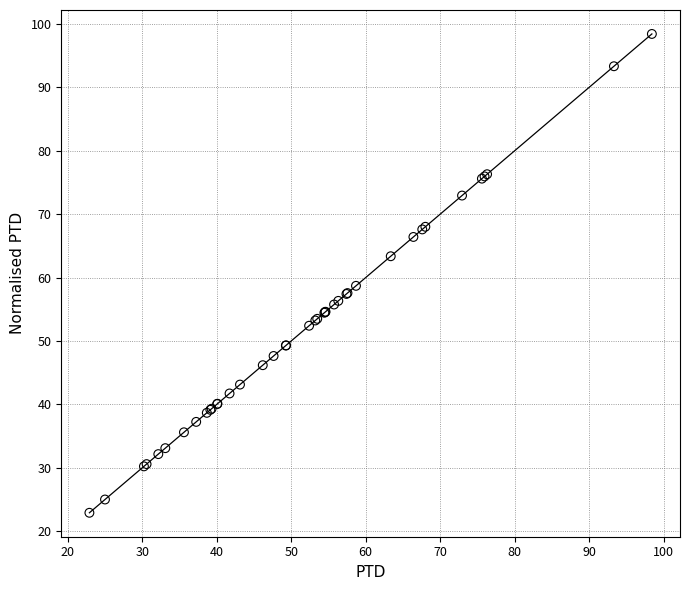

What Y value in the scatter plot is closest to 60?

58.7